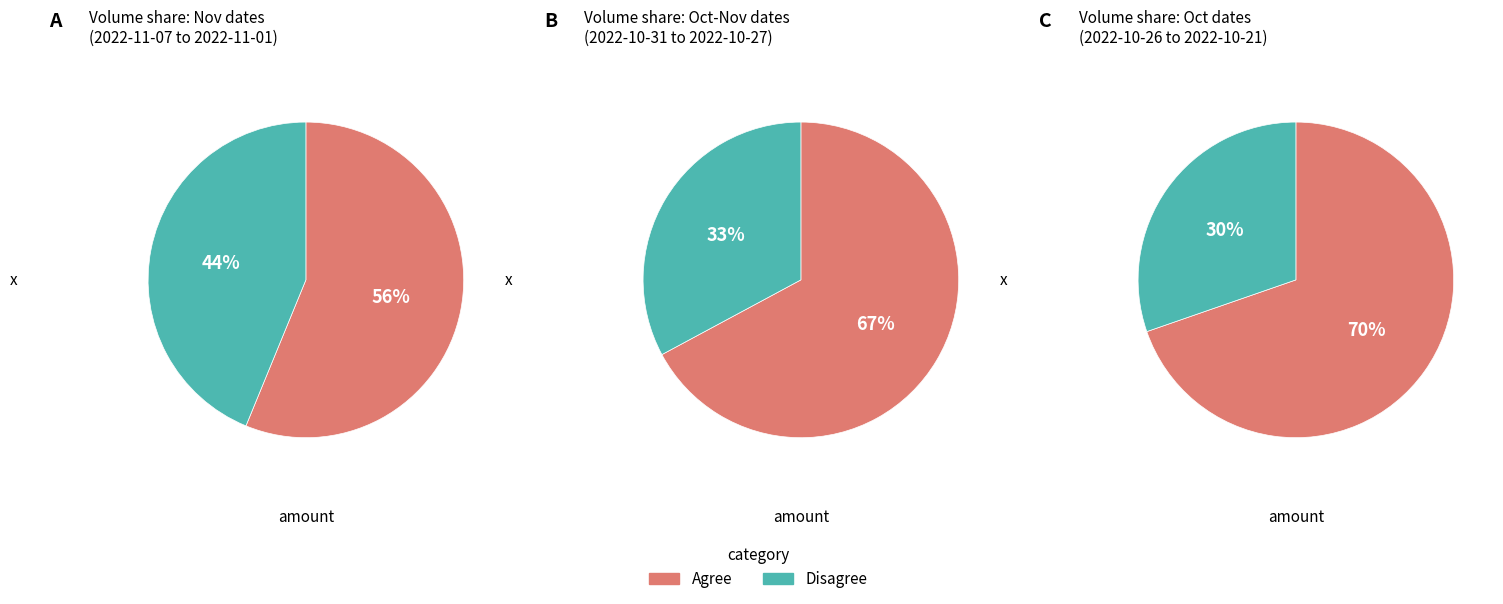

True or false: 2022-10-27 accounts for 1% of the total.

False